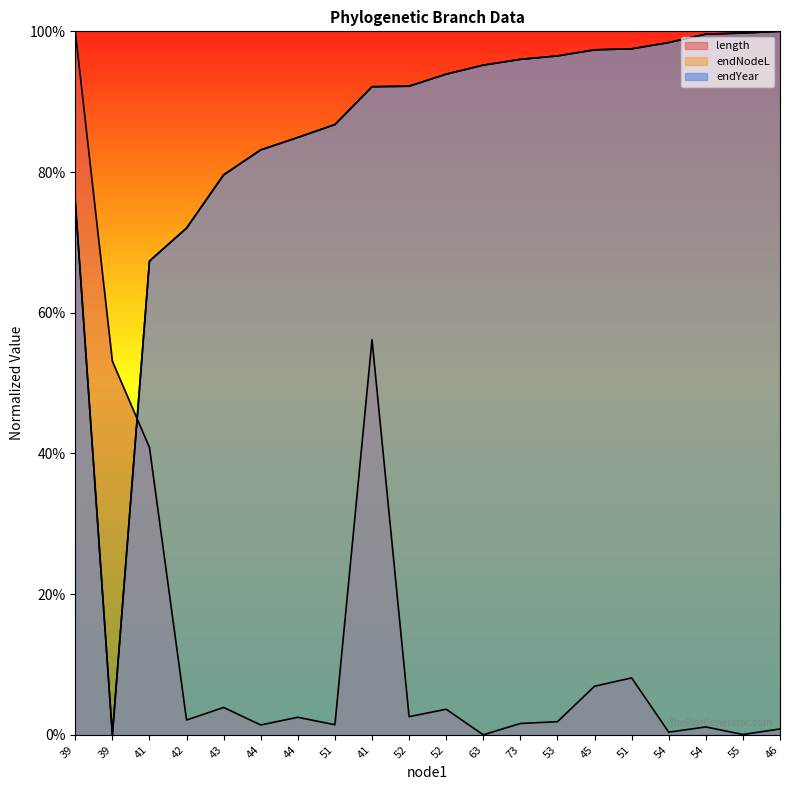

Reading left to right, transcribe all the data shown in this chart.

length: 39=1.0	39=0.5	41=0.4	42=0.0	43=0.0	44=0.0	44=0.0	51=0.0	41=0.6	52=0.0	52=0.0	63=0.0	73=0.0	53=0.0	45=0.1	51=0.1	54=0.0	54=0.0	55=0.0	46=0.0
endNodeL: 39=0.8	39=0.0	41=0.7	42=0.7	43=0.8	44=0.8	44=0.8	51=0.9	41=0.9	52=0.9	52=0.9	63=1.0	73=1.0	53=1.0	45=1.0	51=1.0	54=1.0	54=1.0	55=1.0	46=1.0
endYear: 39=0.8	39=0.0	41=0.7	42=0.7	43=0.8	44=0.8	44=0.8	51=0.9	41=0.9	52=0.9	52=0.9	63=1.0	73=1.0	53=1.0	45=1.0	51=1.0	54=1.0	54=1.0	55=1.0	46=1.0